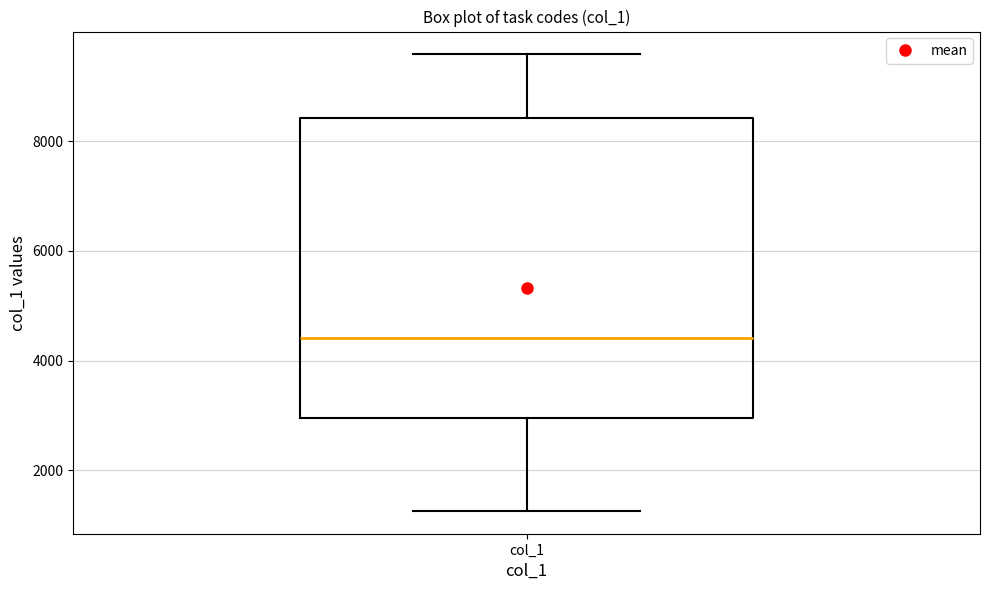

Transcribe this box plot: give where the median line is, the range the box spans, and where the two whiskers end, as read against the y-axis. The values are not printed on the chart, so give them approximately, as read against the axis.

median 4400, box 3000 to 8400, whiskers 1200 to 9600